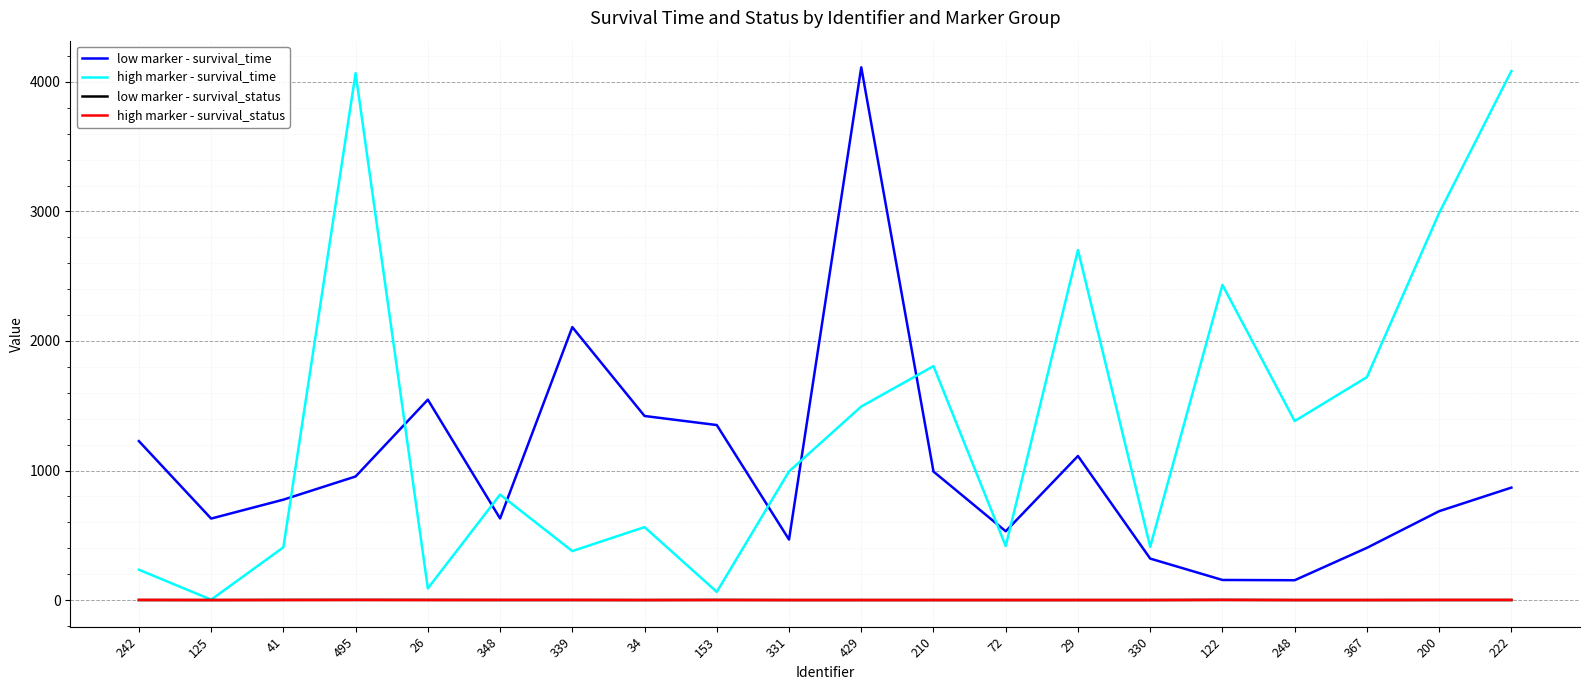

Where is the first local minimum for low marker - survival_time?

125